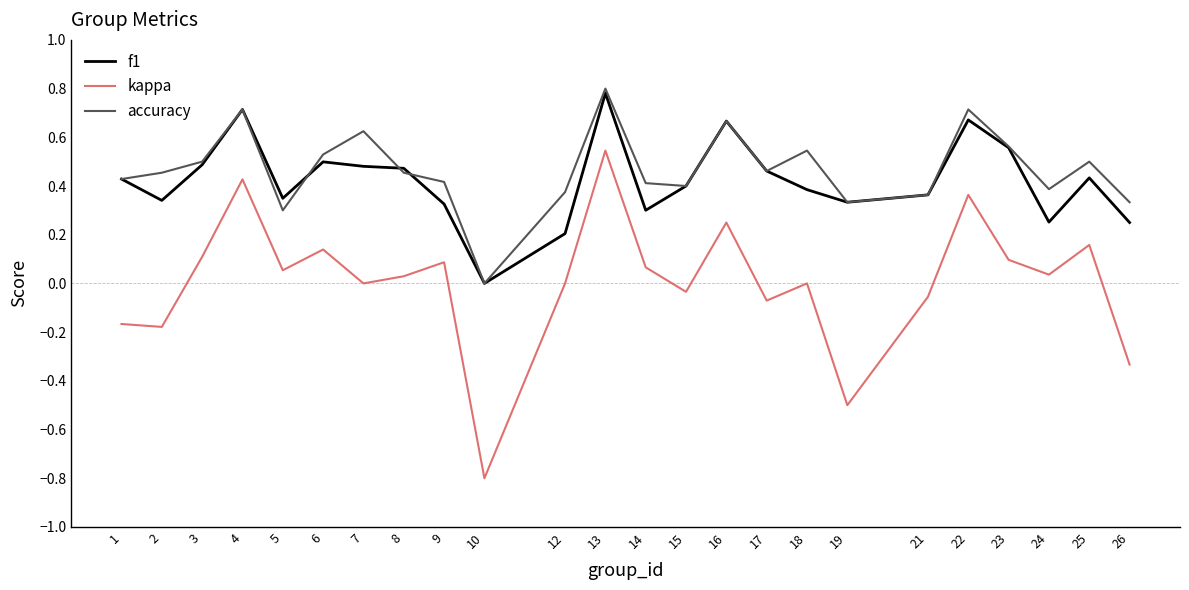

True or false: kappa and accuracy intersect in this chart.

False